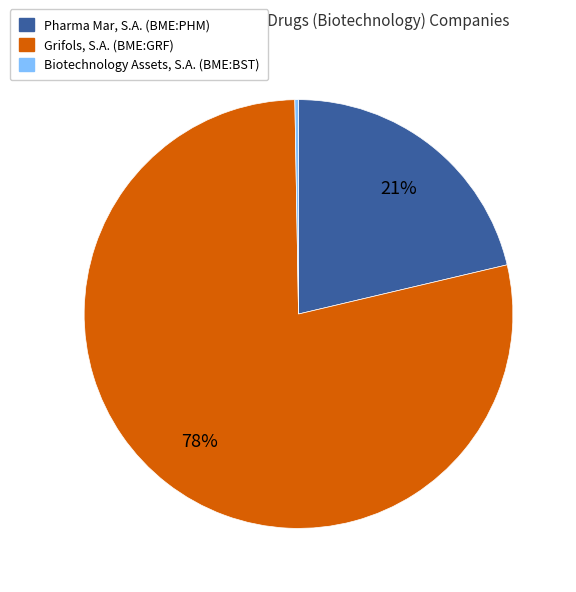

Is there any slice that represents more than half of the pie?

Yes